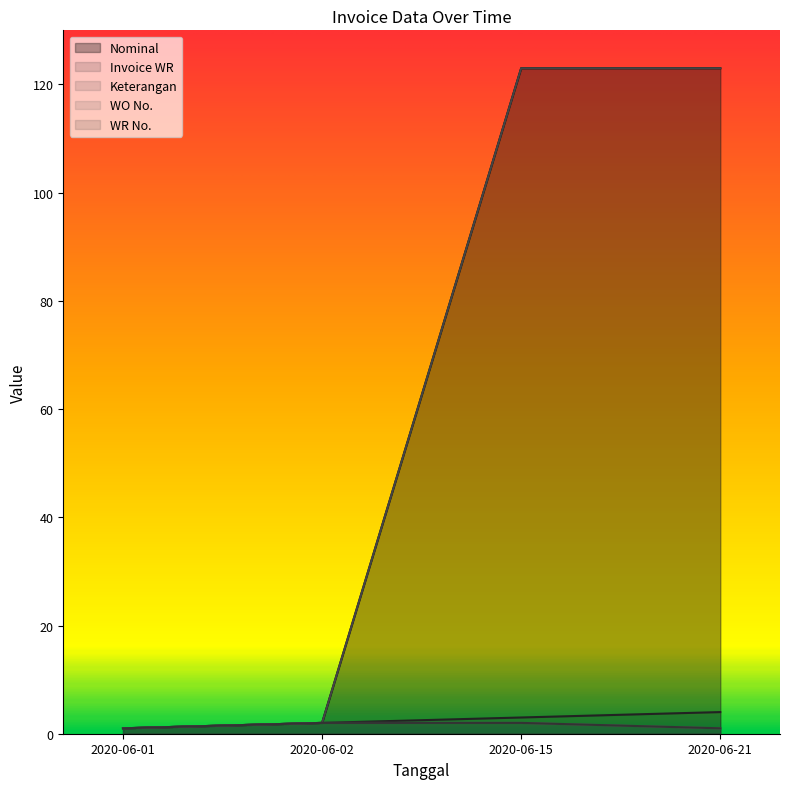

What is the difference between the Nominal values at 2020-06-21 and 2020-06-01?

122